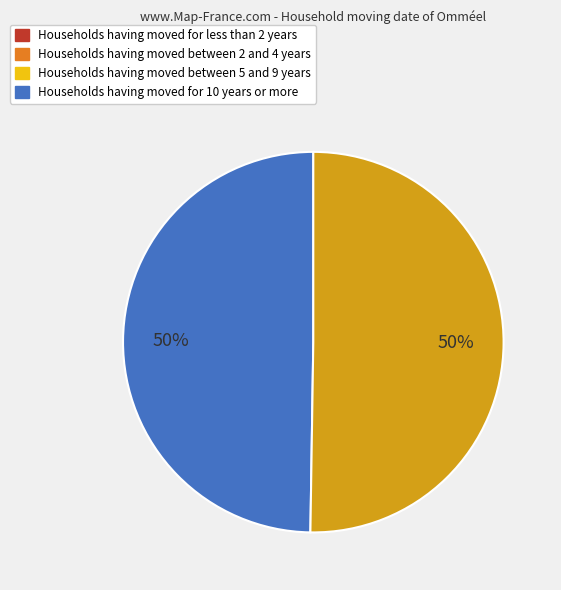

To the nearest percent, what is the average slice percentage?

50%